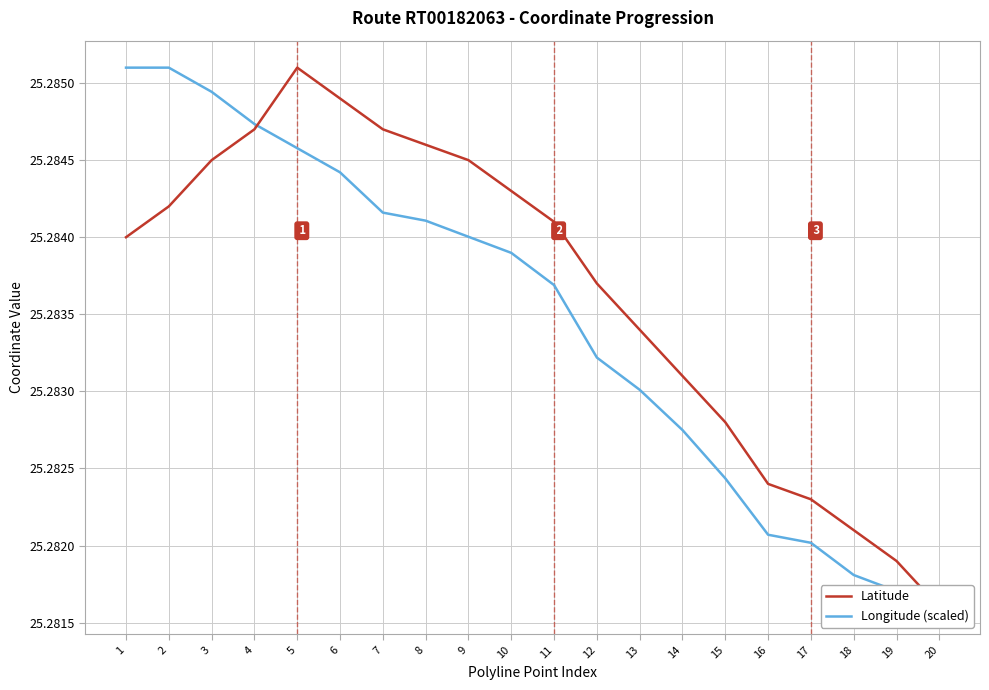

True or false: Latitude and Longitude (scaled) cross at least once.

True